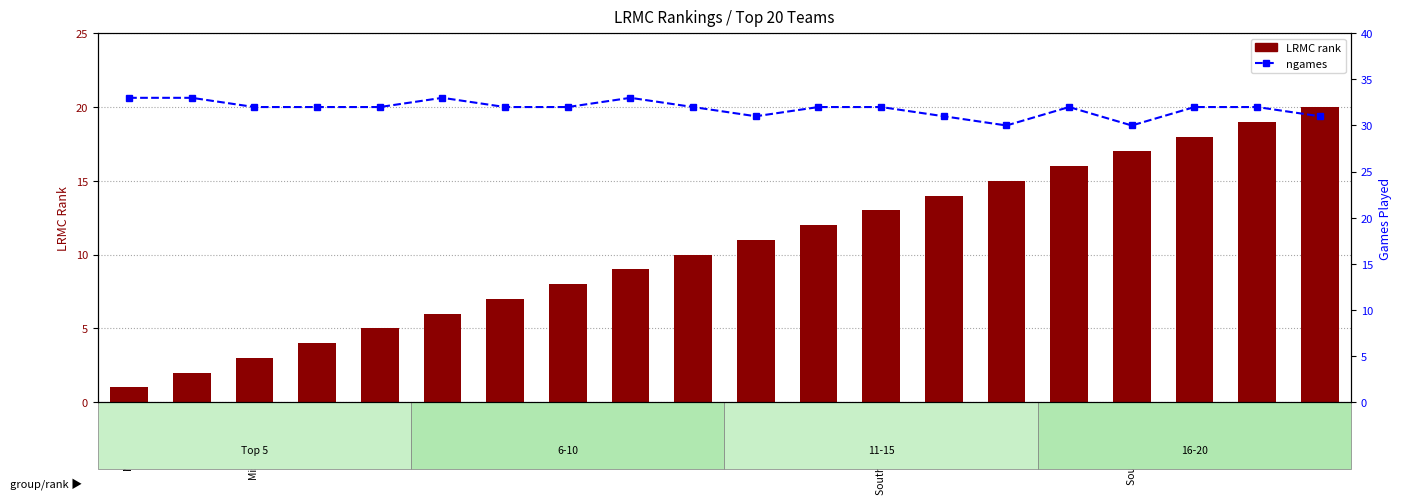

What is the difference between the second highest and second lowest values in the LRMC rank series?

17